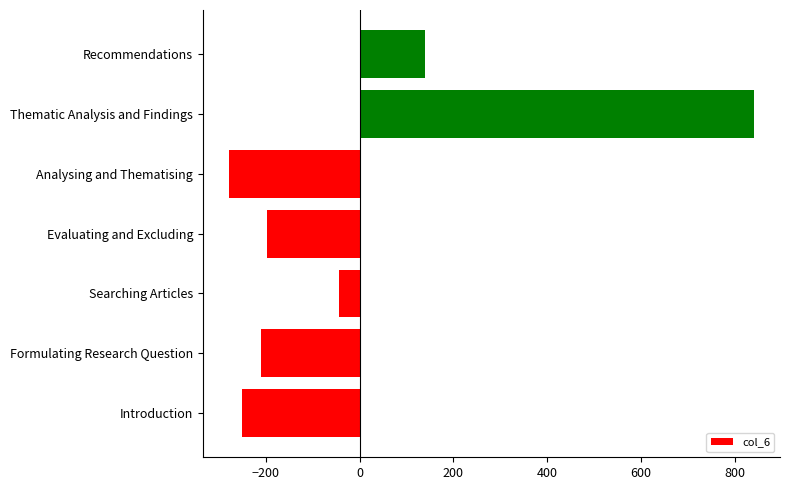

Is it true that the value at Thematic Analysis and Findings is 1370.0?

False